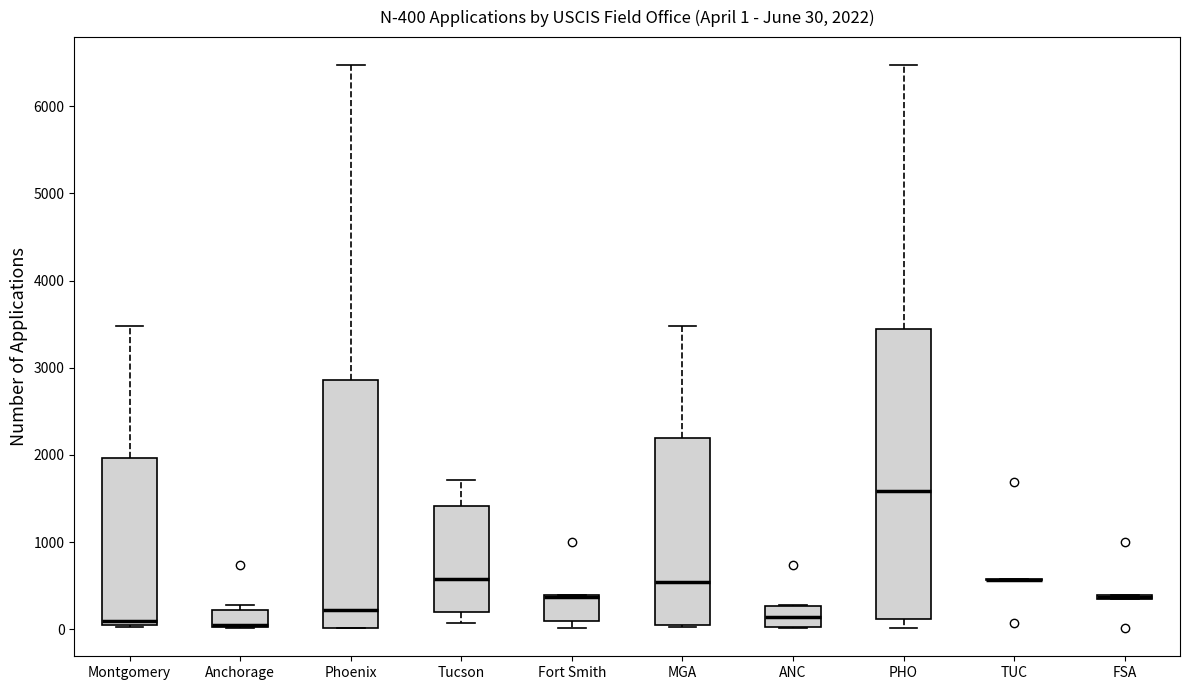

Which box is the tallest, from its lower edge to its upper edge?

PHO